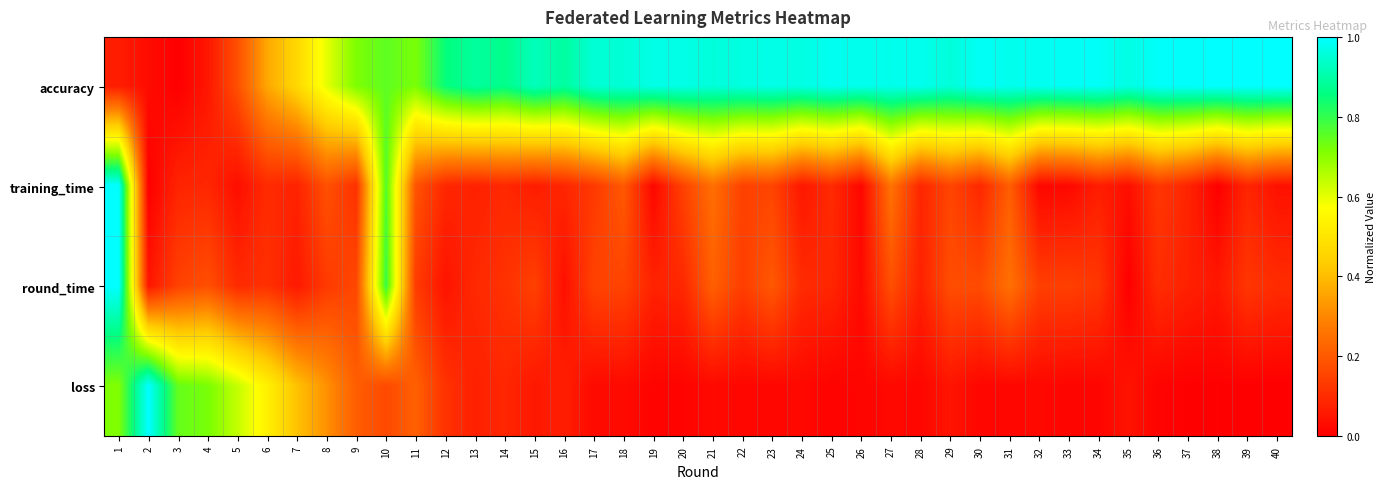

Rank the series at 27 from highest to lowest value.

accuracy, training_time, round_time, loss